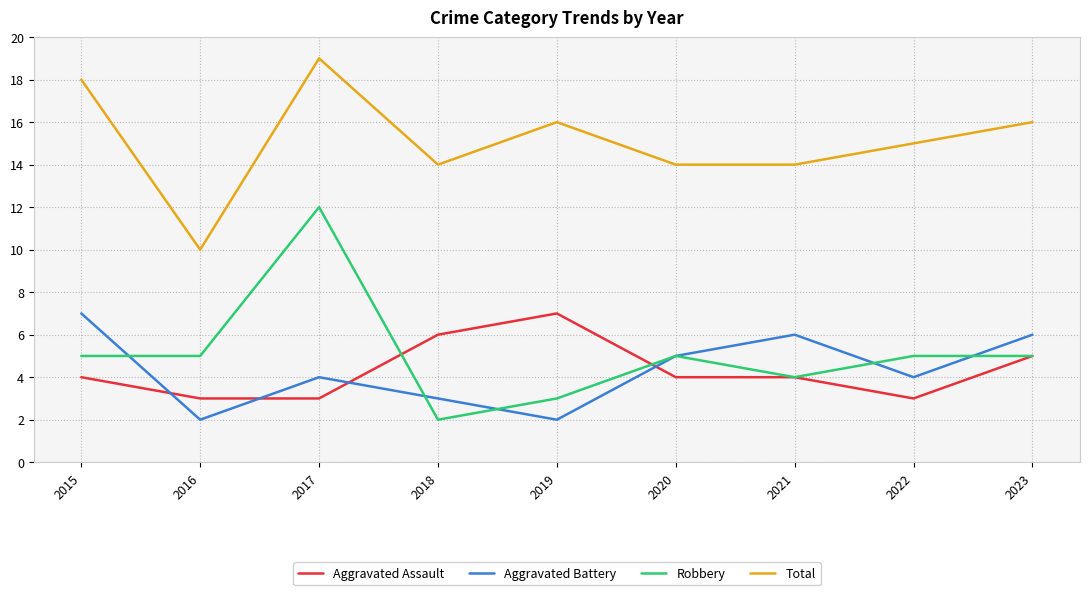

What is the maximum value shown in the chart?

19